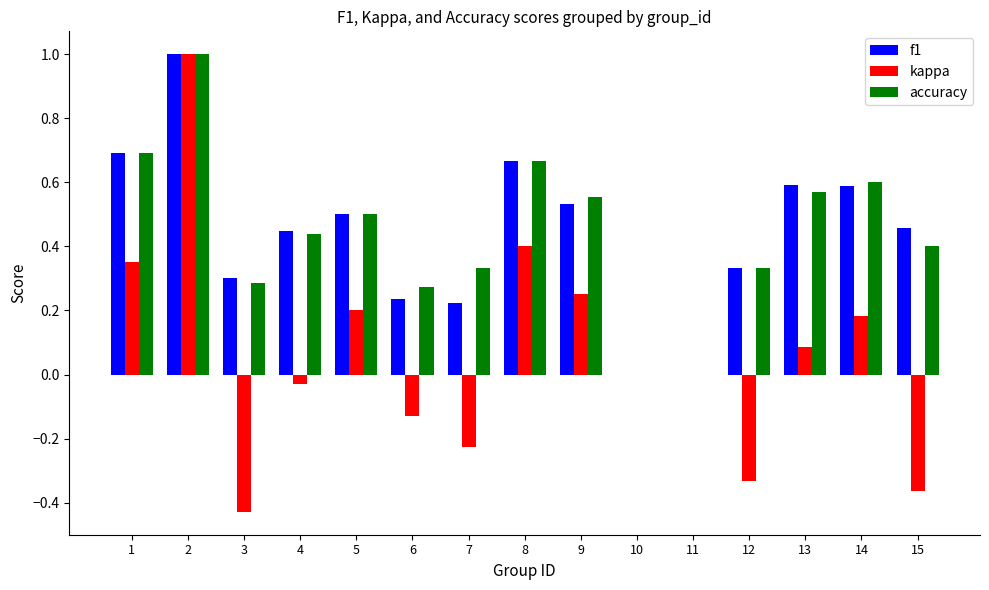

The accuracy series shows 0.5 at 12. True or false?

False